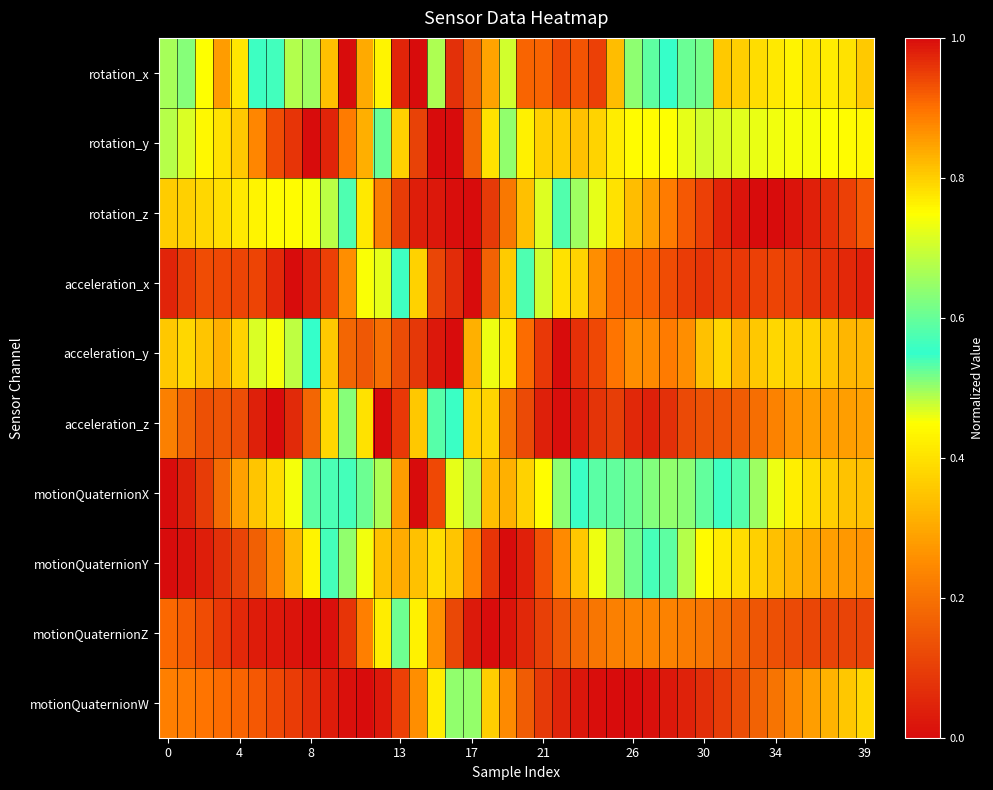

Which label corresponds to the largest value in the chart?

14